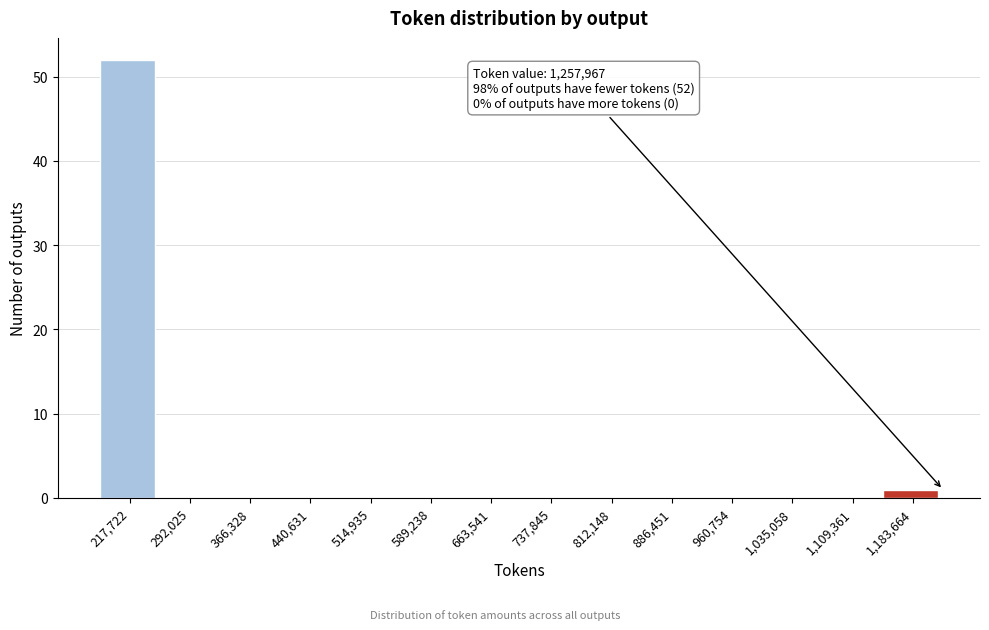

True or false: the data shows -23 at 589,238.

False